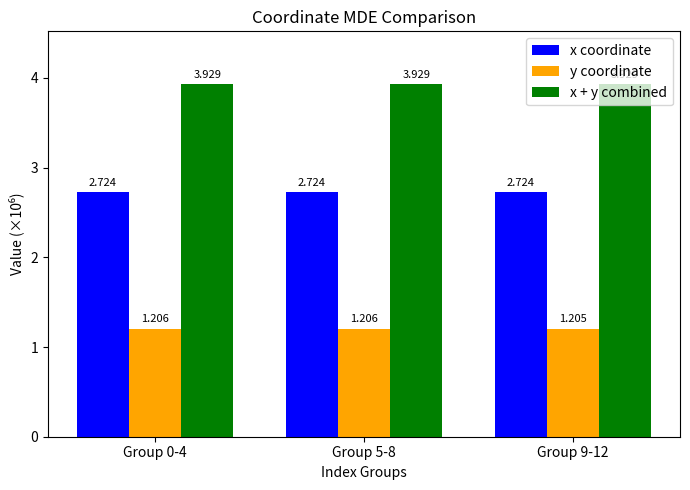

Which series has the largest total across all categories?

x + y combined